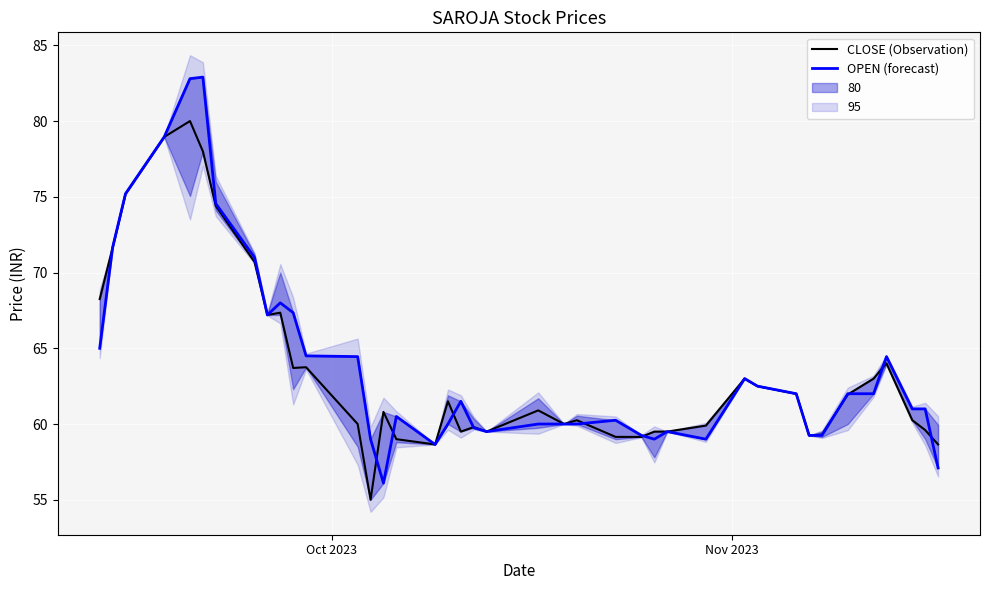

How many data points in OPEN (forecast) are less than 61?

18